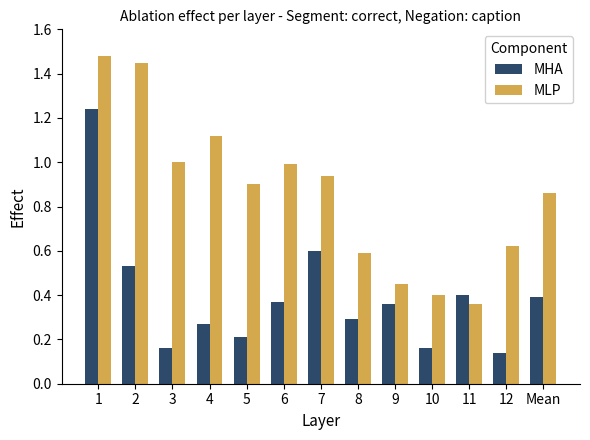

Rank the series by their average value, from lowest to highest.

MHA, MLP